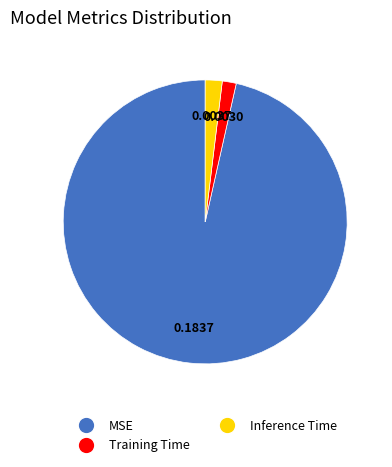

Combined, do Inference Time and MSE account for over 50%?

Yes